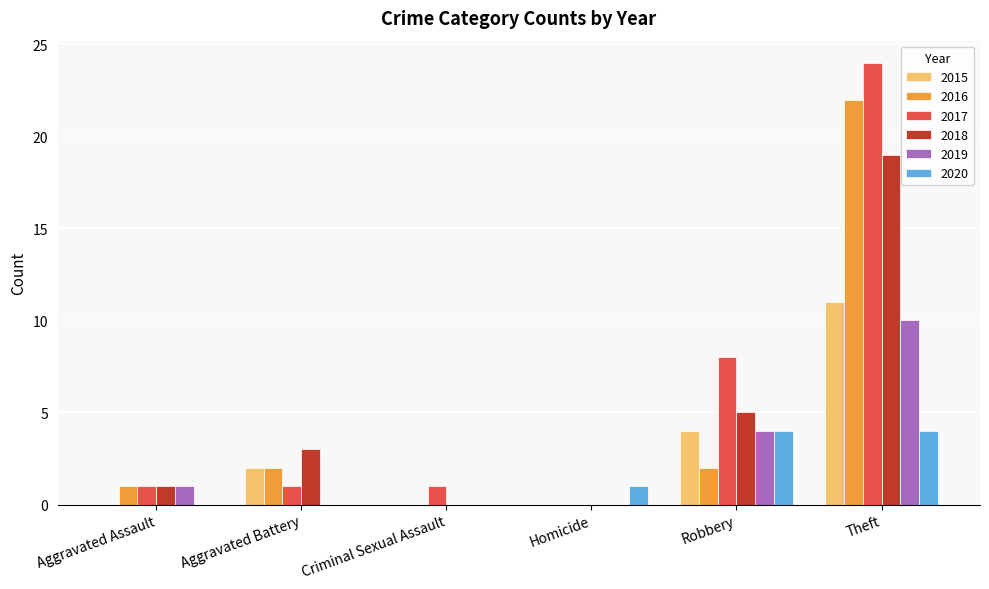

What is the maximum value for 2018?

19